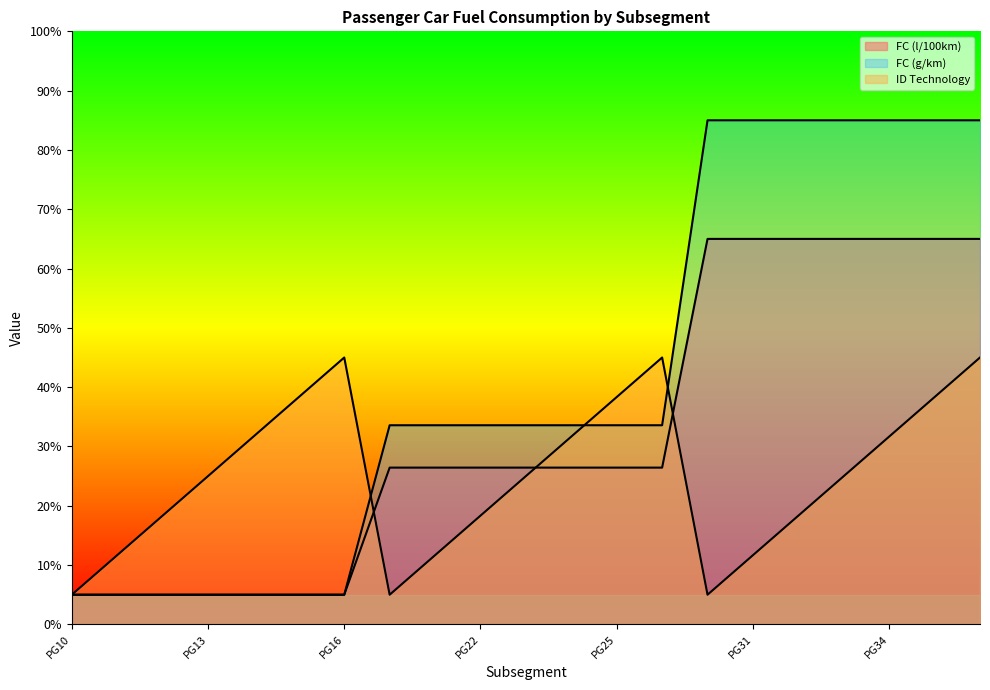

How many distinct data groups are displayed?

3